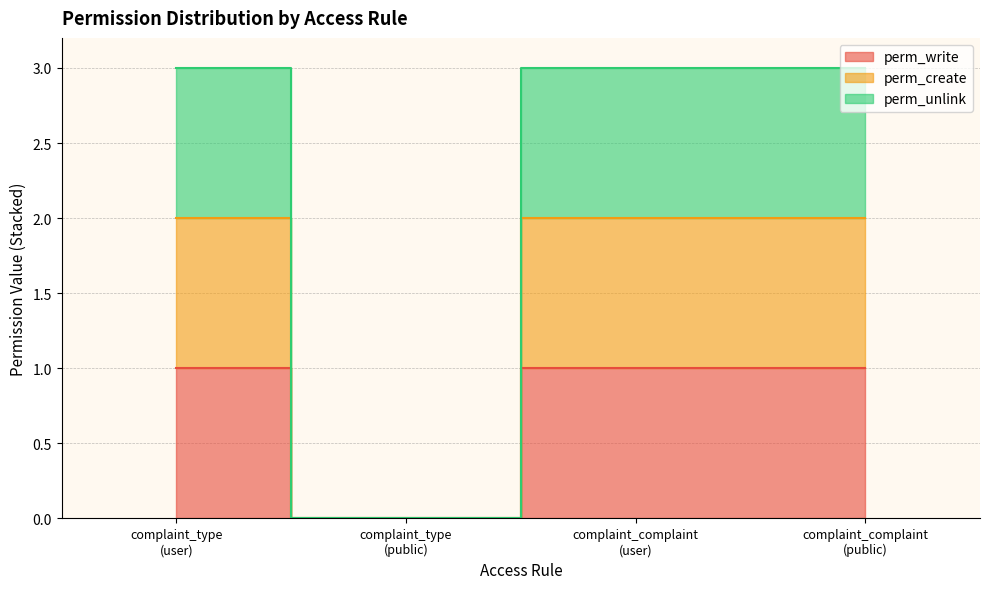

True or false: perm_create and perm_write intersect in this chart.

False